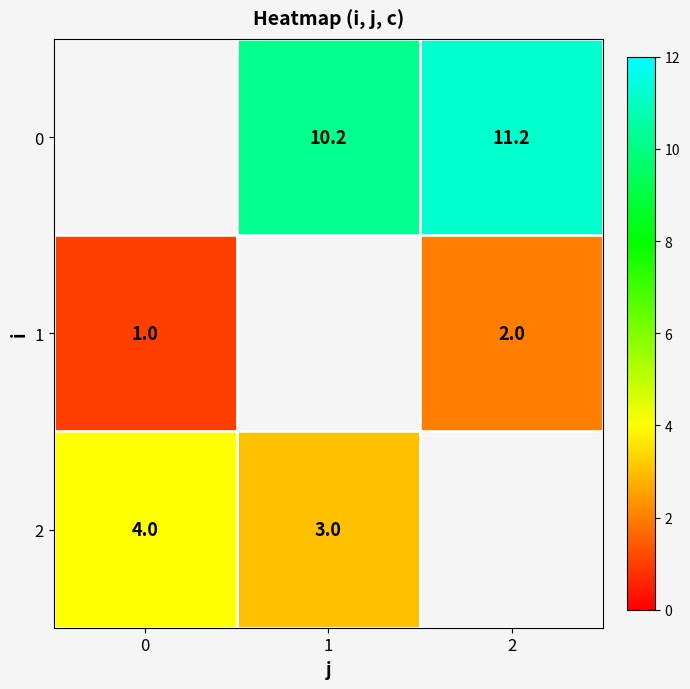

Is it true that 1 equals 2.0 at 2?

True